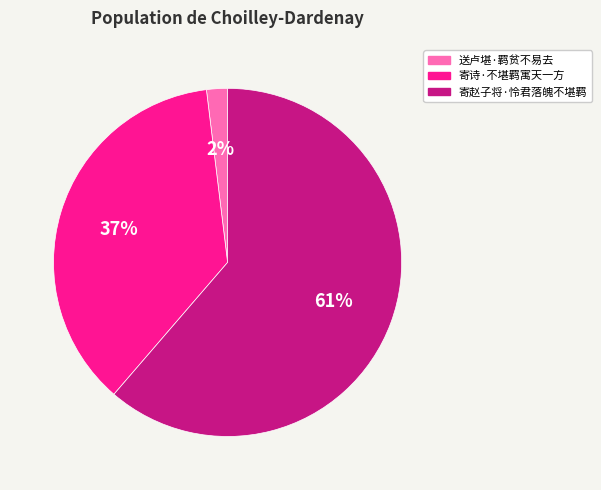

Rank the categories by value from lowest to highest.

送卢堪·羁贫不易去, 寄诗·不堪羁寓天一方, 寄赵子将·怜君落魄不堪羁